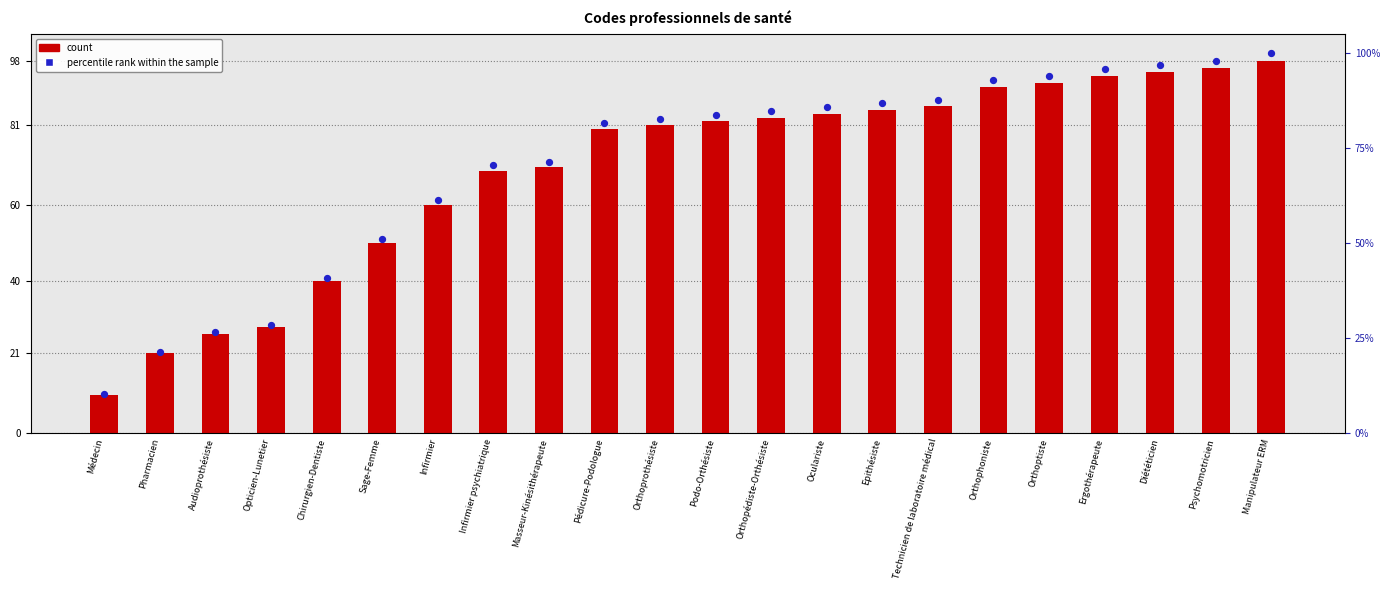

Which series contains the highest Y value?

percentile rank within the sample